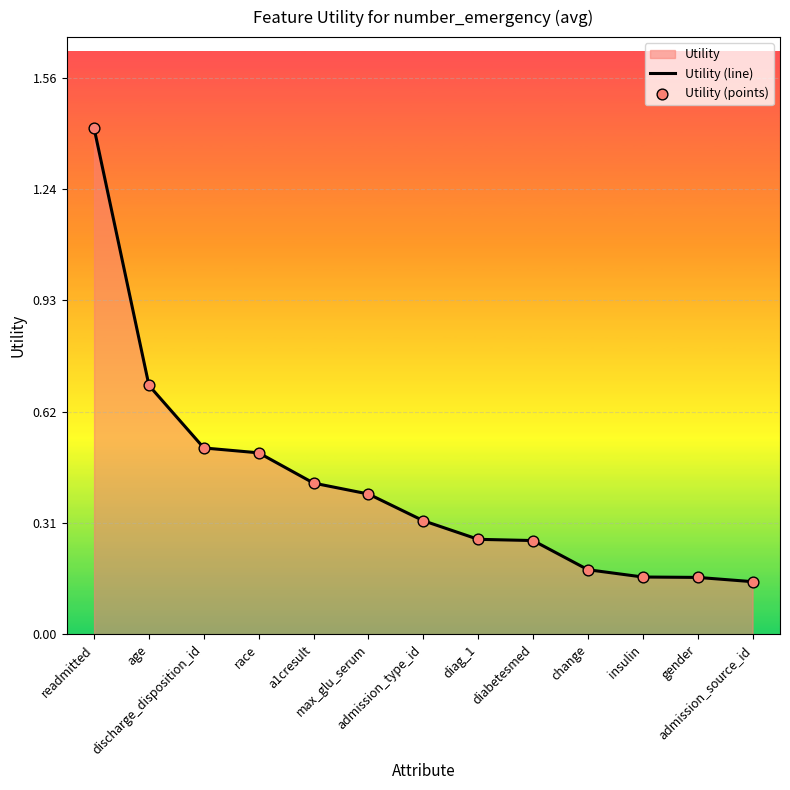

Which series has the largest total across all categories?

Utility (line)